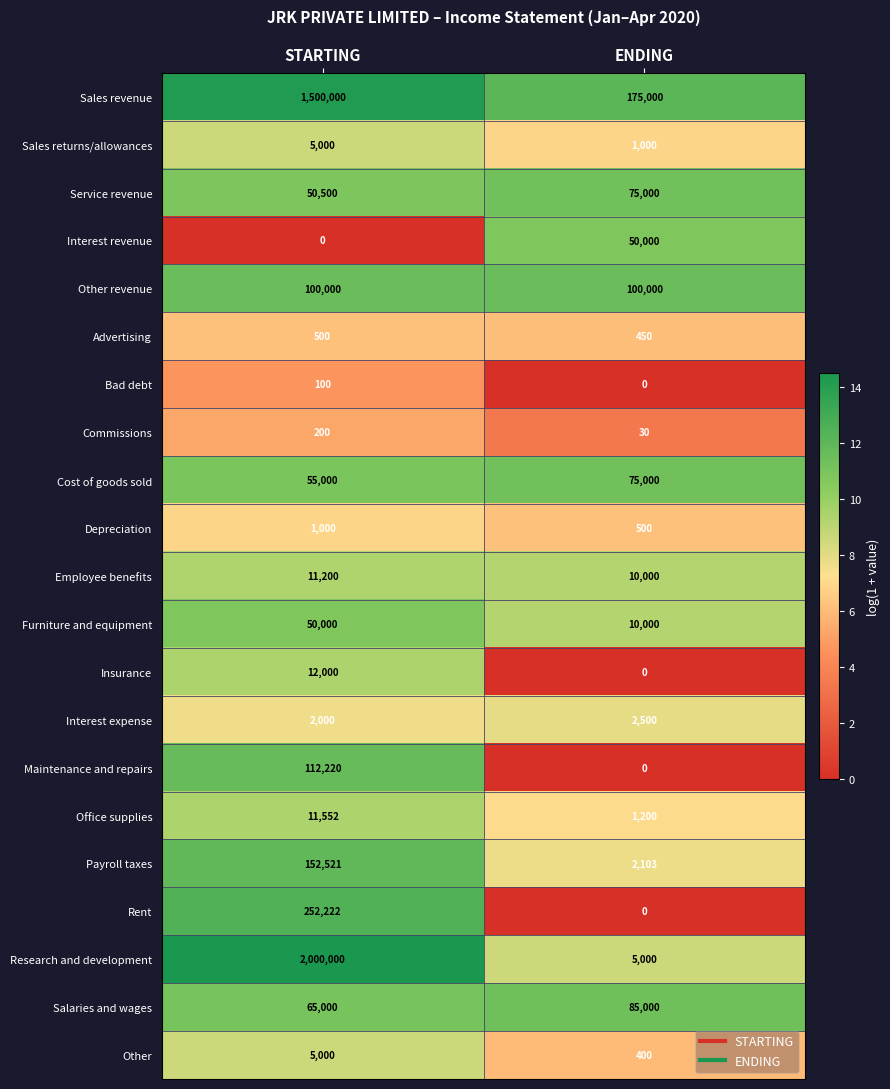

What is the total value across all series at ENDING?

593183